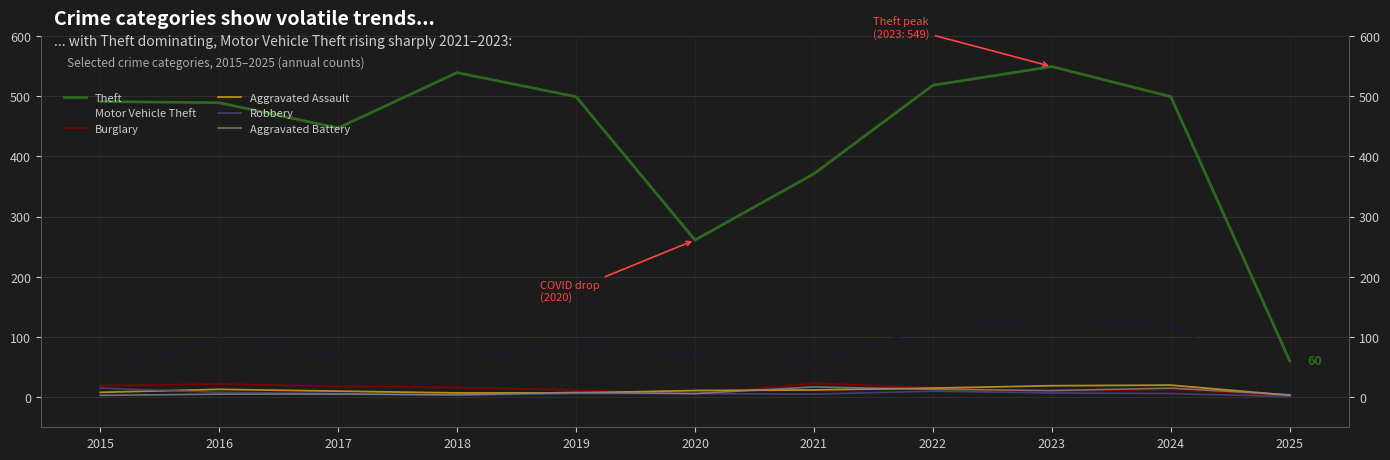

Which series has the largest total across all categories?

Theft